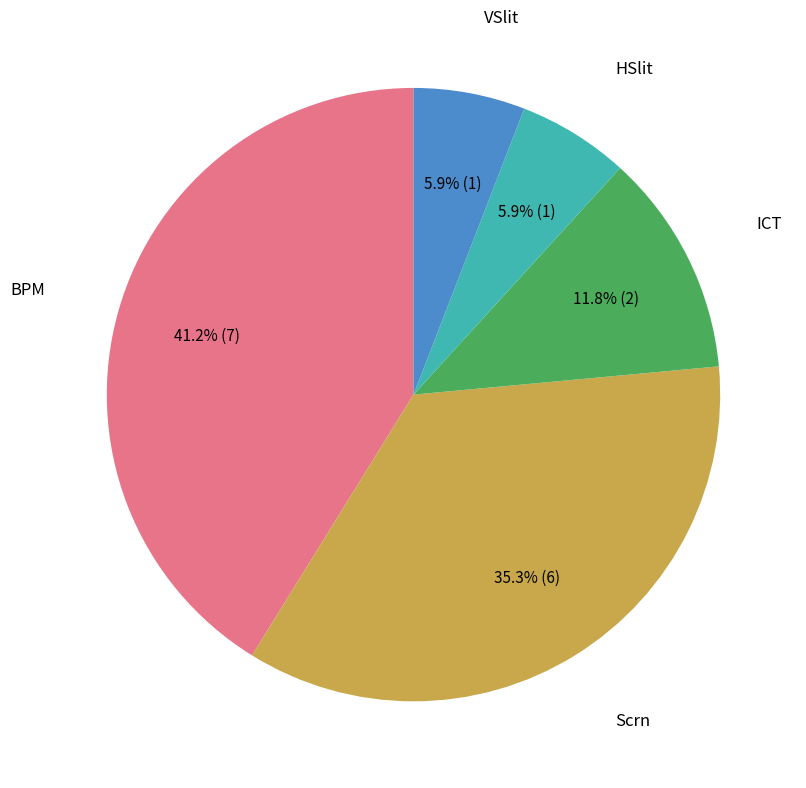

To the nearest percent, what is the average slice percentage?

20%